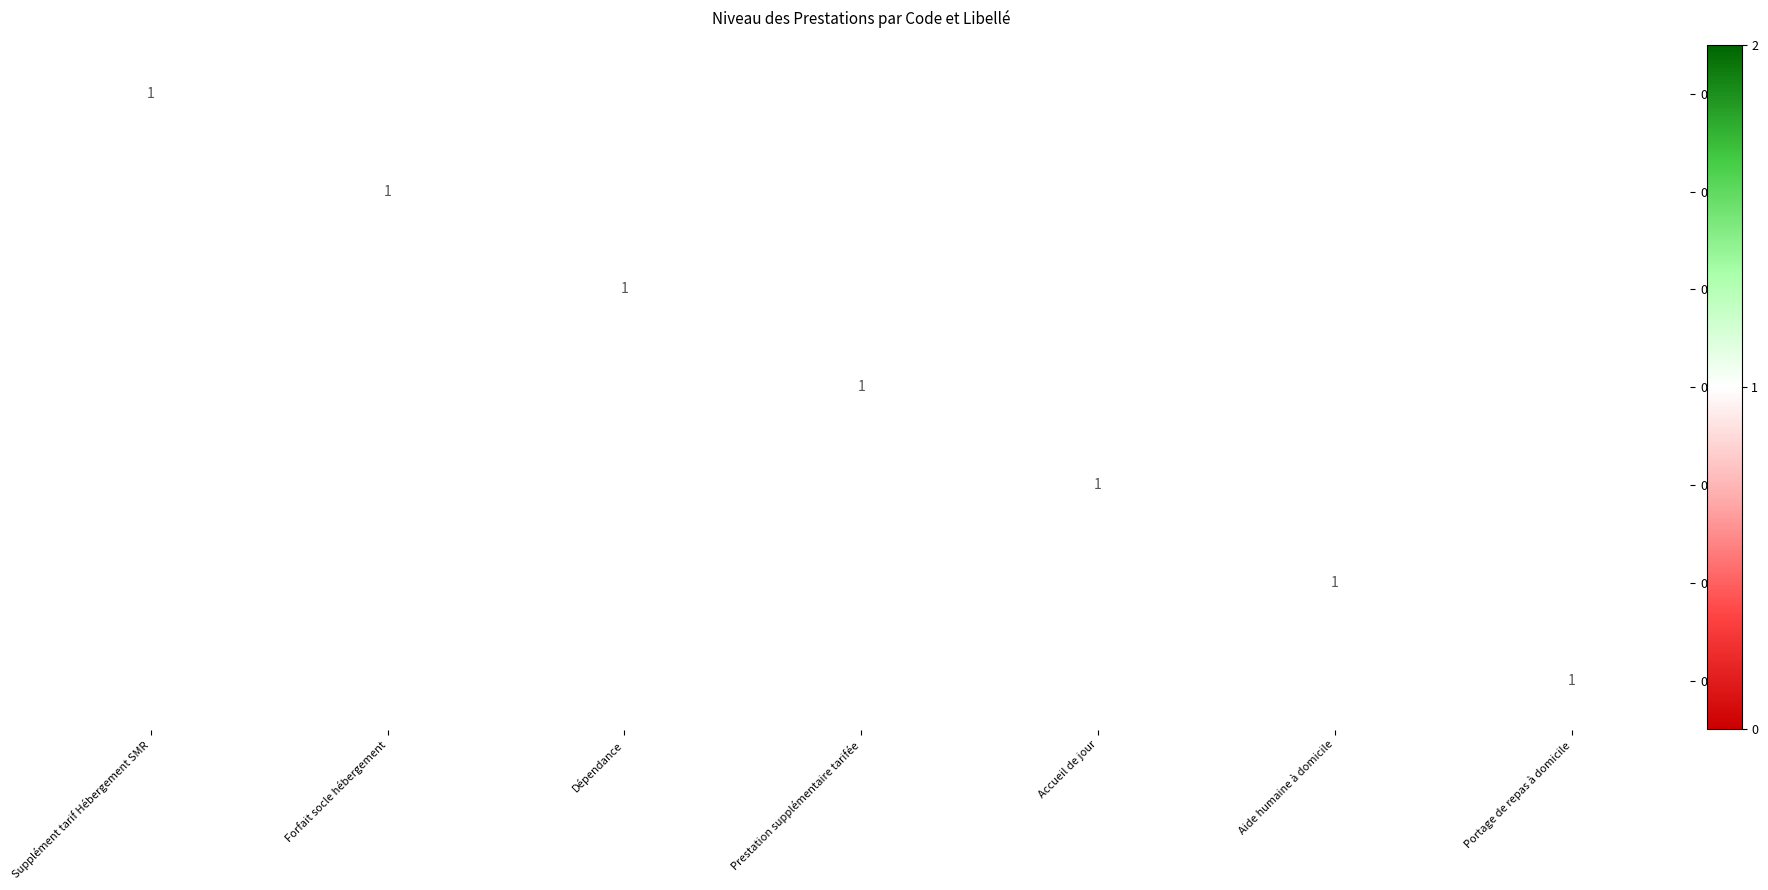

List the labels in order of 01 value, smallest first.

Forfait socle hébergement, Dépendance, Prestation supplémentaire tarifée, Accueil de jour, Aide humaine à domicile, Portage de repas à domicile, Supplément tarif Hébergement SMR